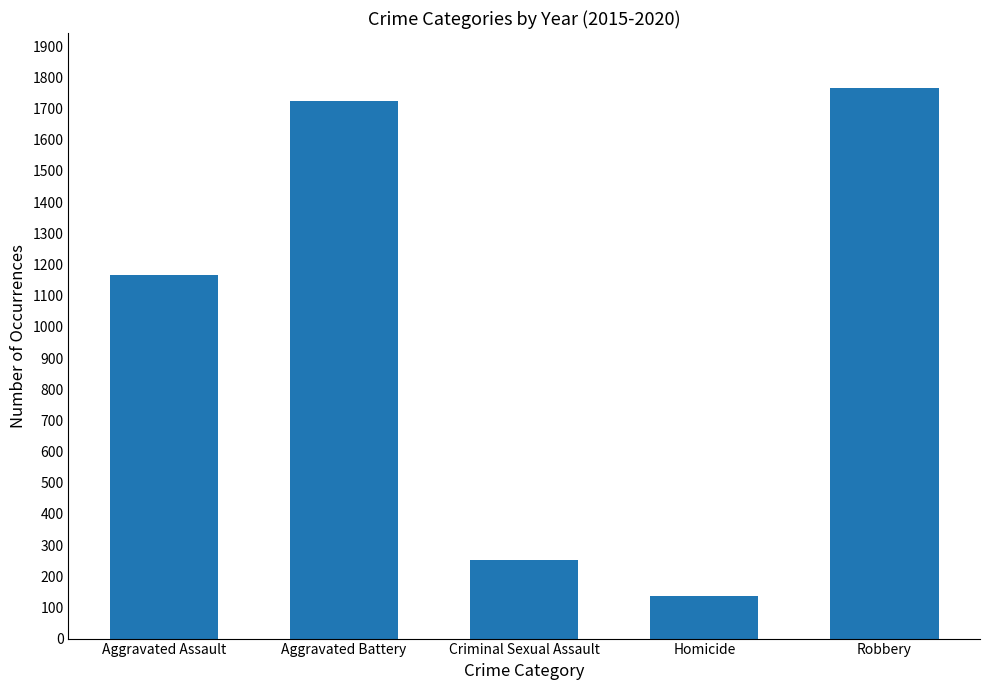

Rank the categories by value from highest to lowest.

Robbery, Aggravated Battery, Aggravated Assault, Criminal Sexual Assault, Homicide